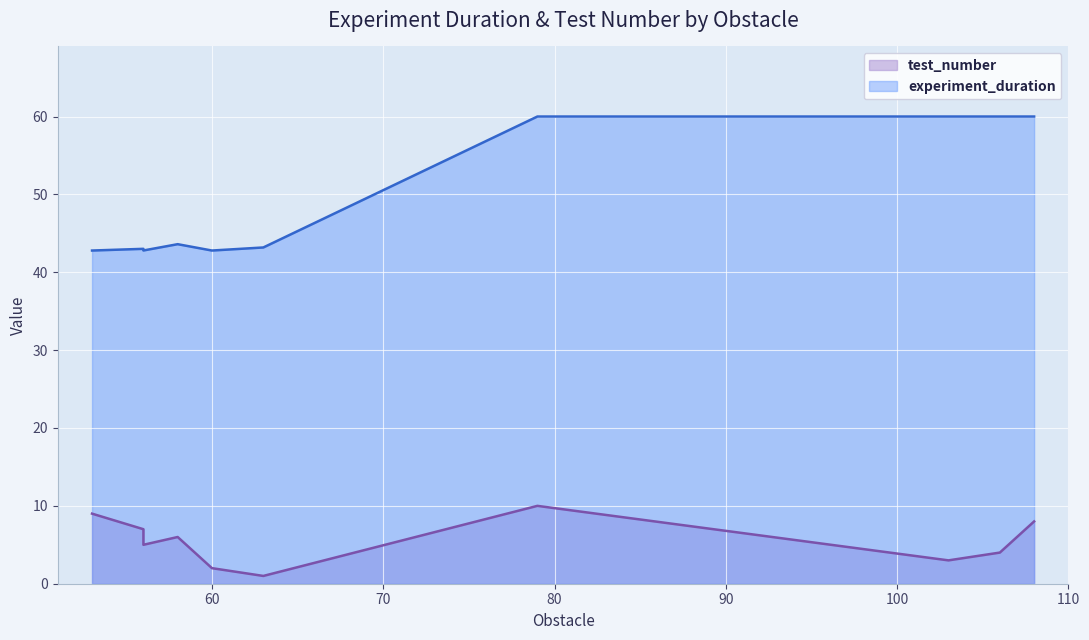

What is the difference between the second highest and second lowest values in the experiment_duration series?

17.2